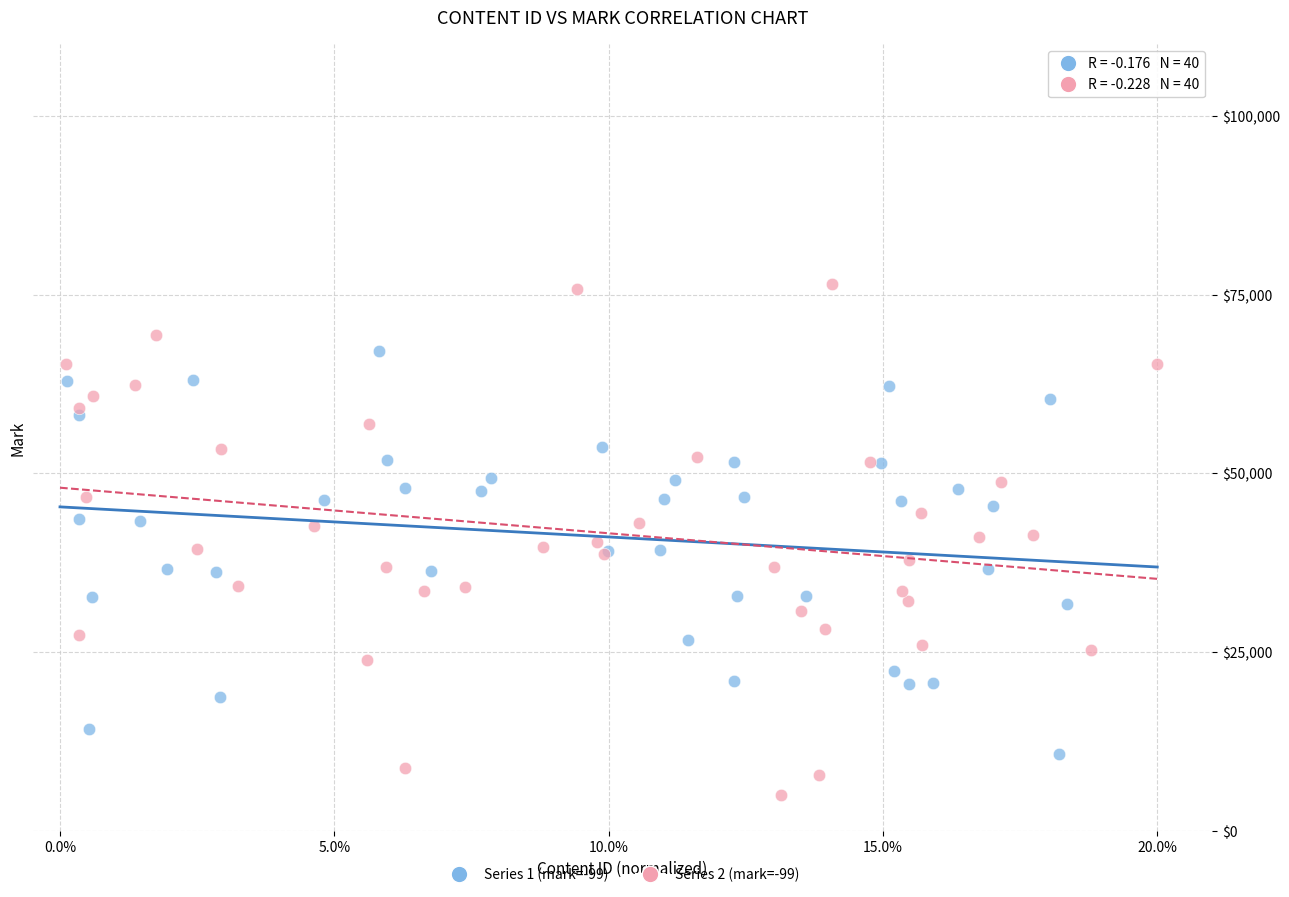

Which series contains the lowest Y value?

Series 2 (mark=-99)